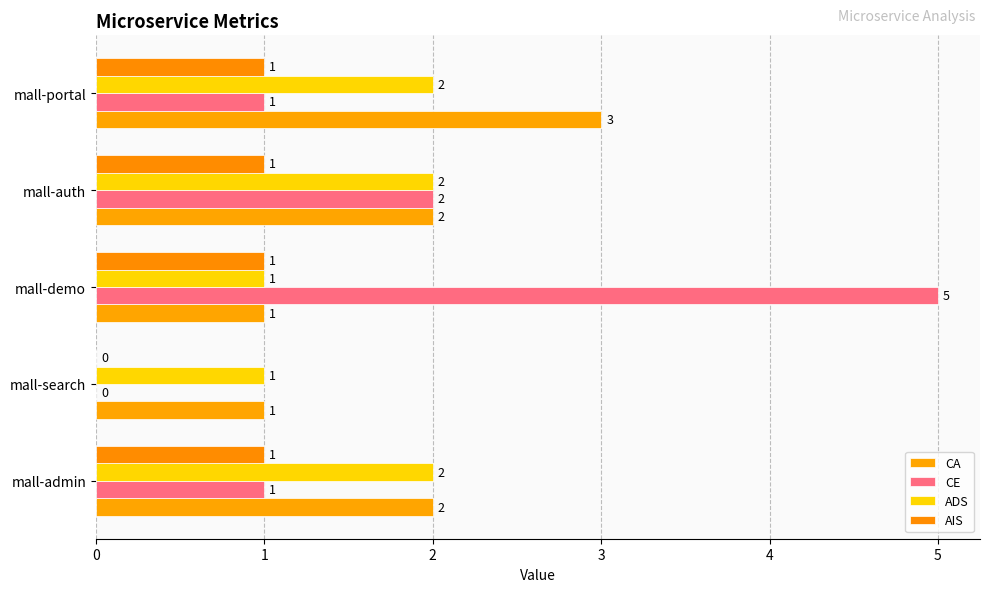

How many series are shown in this chart?

4